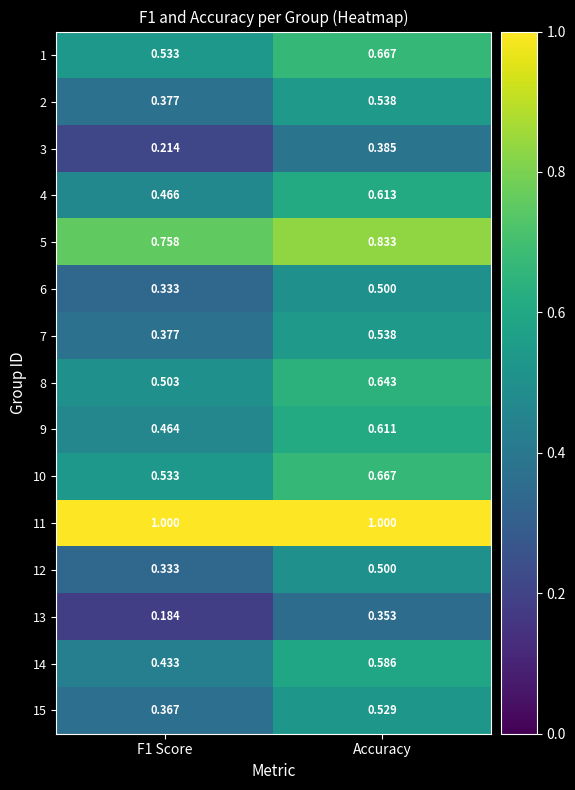

Between F1 Score and Accuracy, which series saw the biggest shift?

3